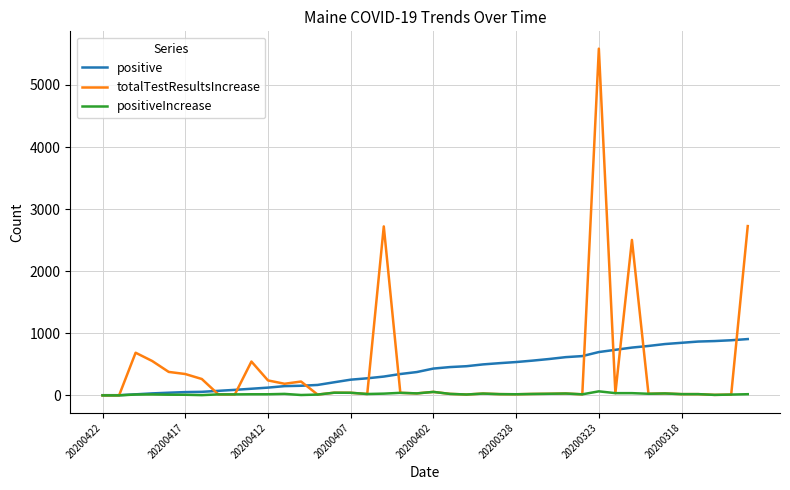

Rank the series by their maximum value, from lowest to highest.

positiveIncrease, positive, totalTestResultsIncrease